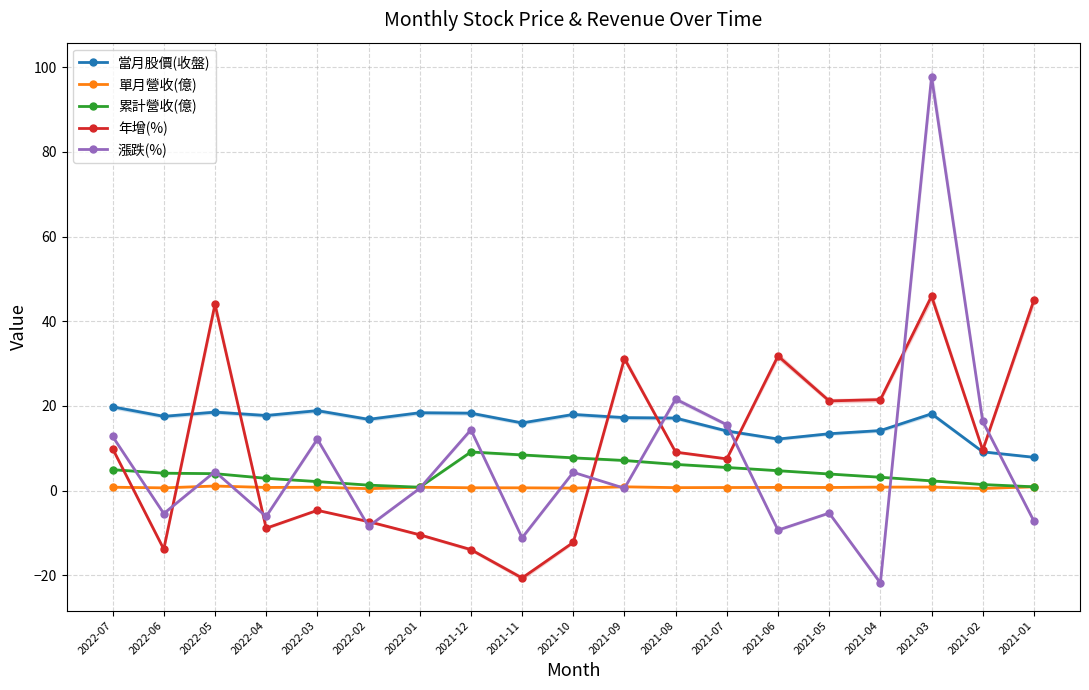

At how many categories does at least one series exceed 49?

1